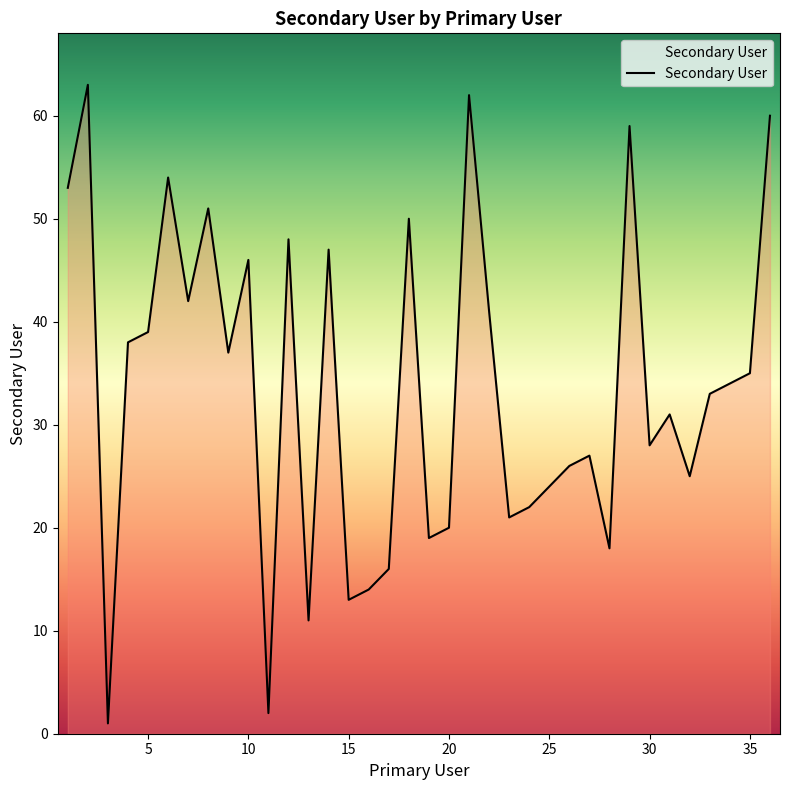

What is the maximum value shown in the chart?

63